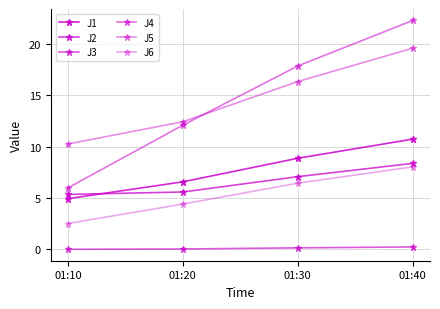

The J5 series shows 19.6 at 01:40. True or false?

True